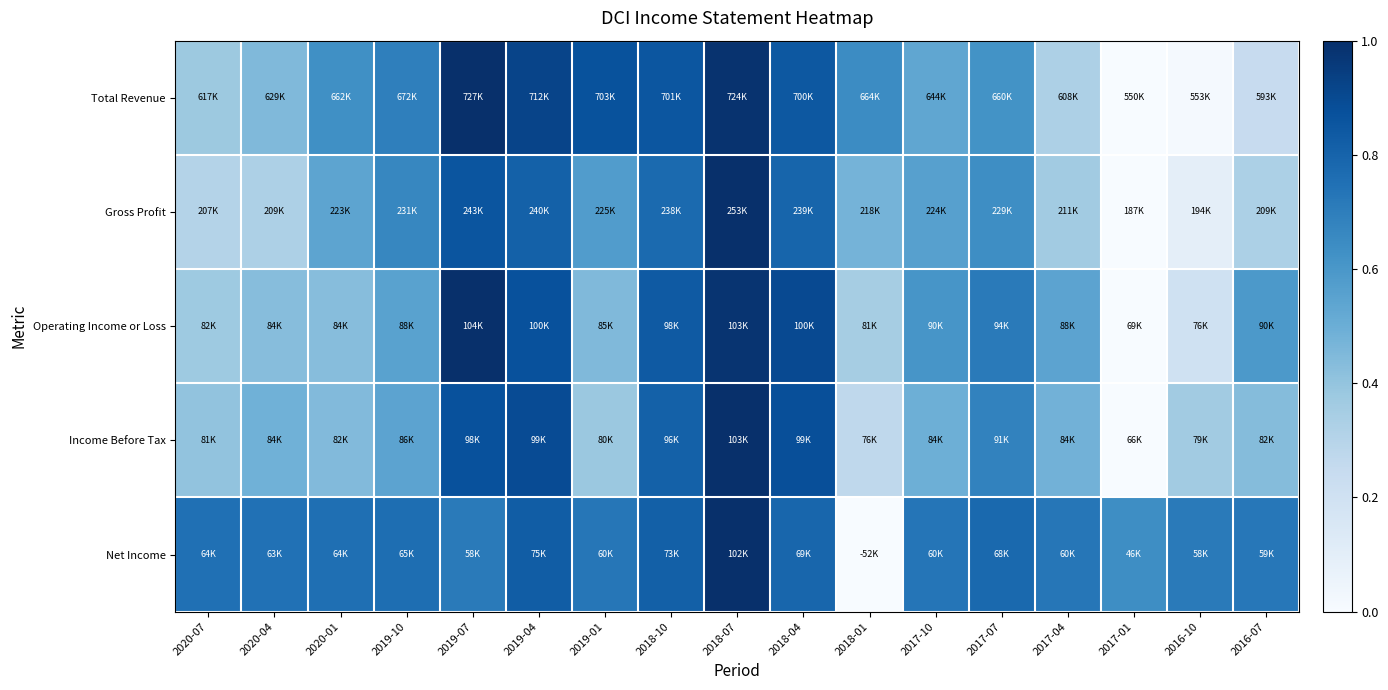

At how many categories does at least one series exceed 0?

17